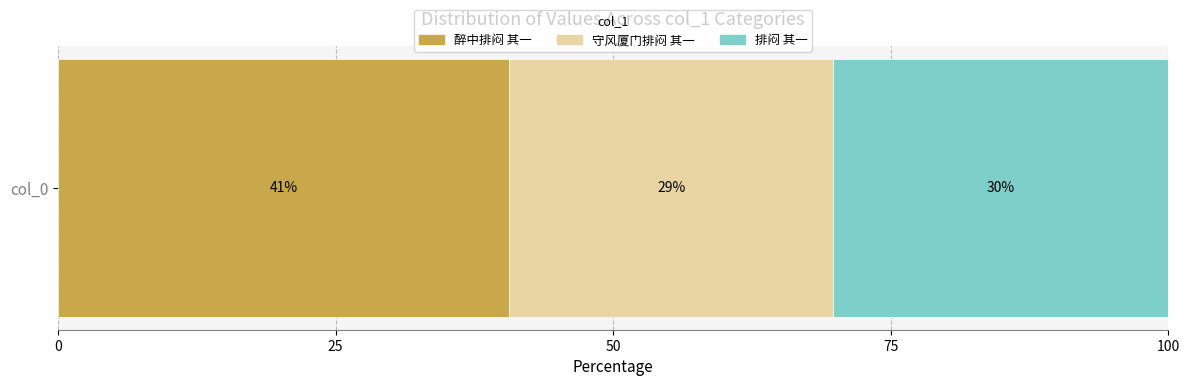

What are all the series names shown in the legend?

醉中排闷 其一, 守风厦门排闷 其一, 排闷 其一